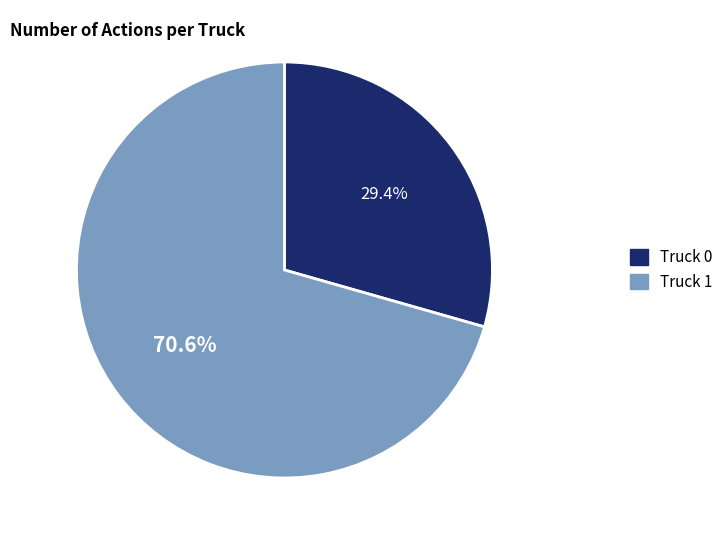

What is the majority slice?

Truck 1